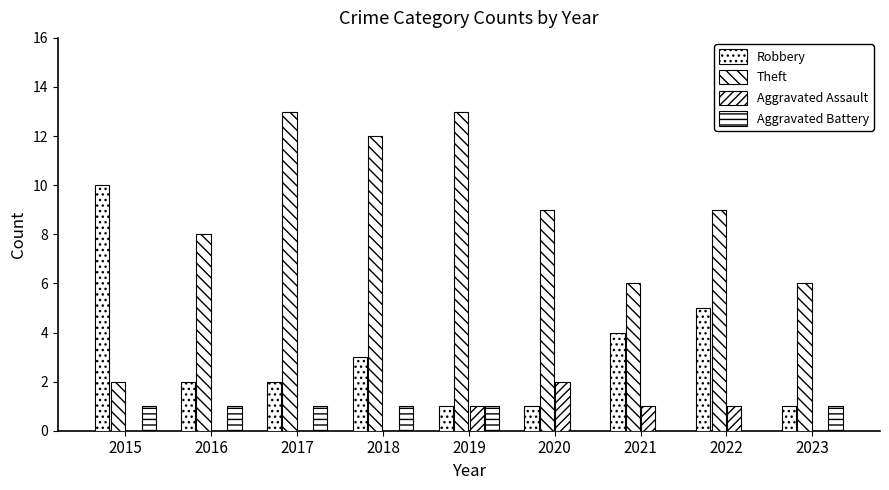

Are the bars grouped side by side (vs. stacked)?

Yes